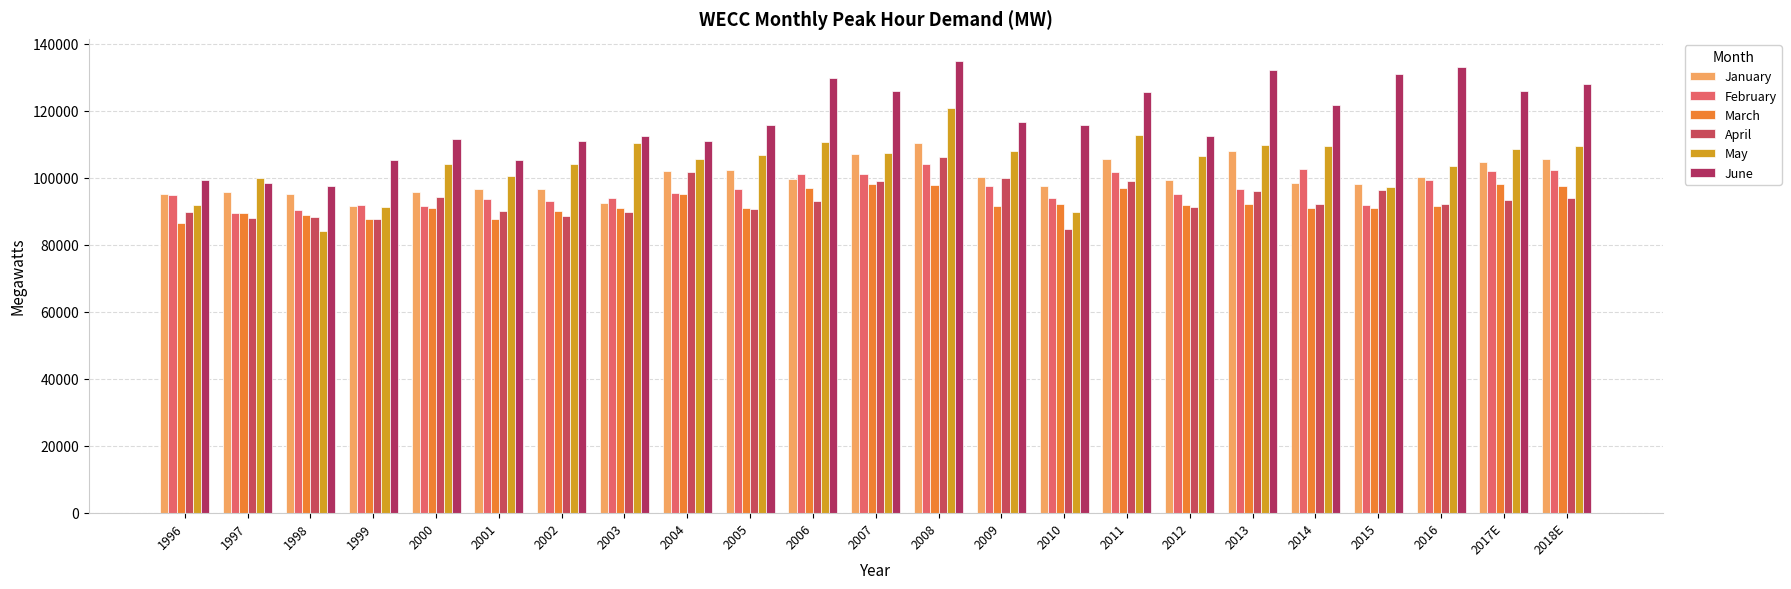

What is the average value of the May series?

104017